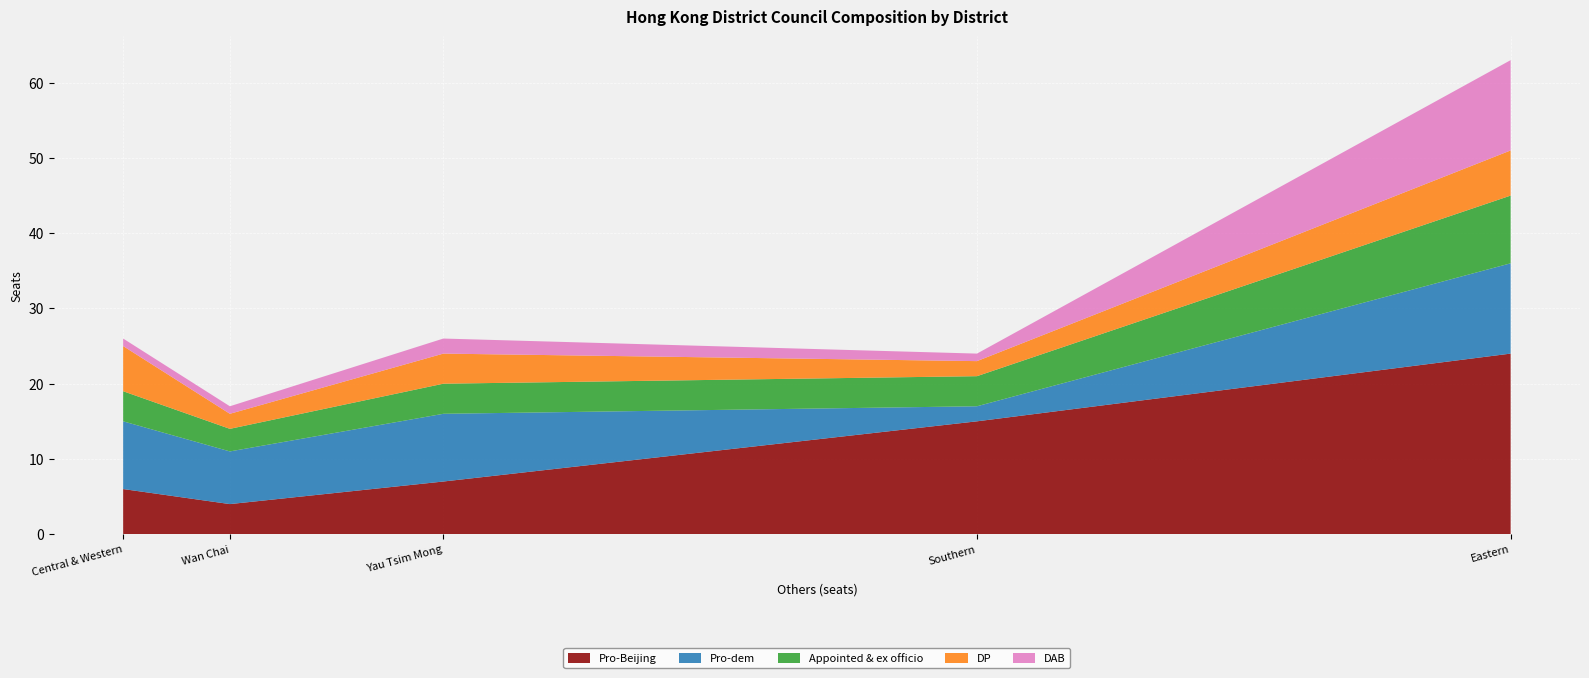

Reading right to left, what are all the values shown in this chart?

Pro-Beijing: Yau Tsim Mong=7	Southern=15	Eastern=24	Wan Chai=4	Central & Western=6
Pro-dem: Yau Tsim Mong=9	Southern=2	Eastern=12	Wan Chai=7	Central & Western=9
Appointed & ex officio: Yau Tsim Mong=4	Southern=4	Eastern=9	Wan Chai=3	Central & Western=4
DP: Yau Tsim Mong=4	Southern=2	Eastern=6	Wan Chai=2	Central & Western=6
DAB: Yau Tsim Mong=2	Southern=1	Eastern=12	Wan Chai=1	Central & Western=1